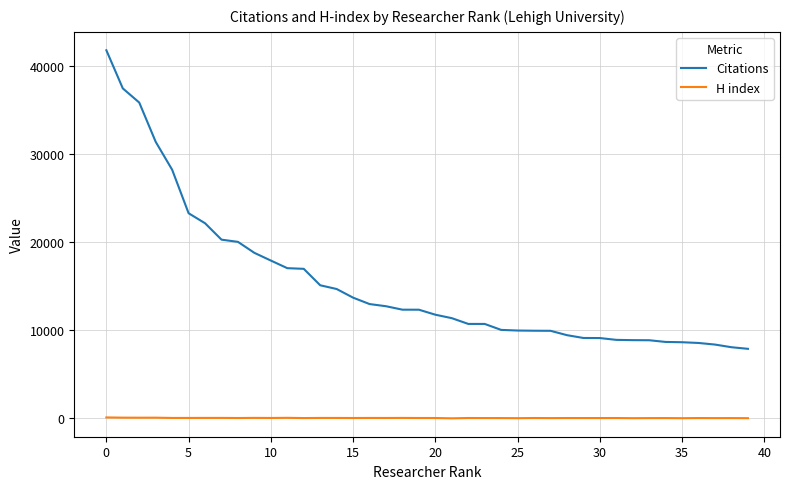

Which series has the widest spread of values?

Citations